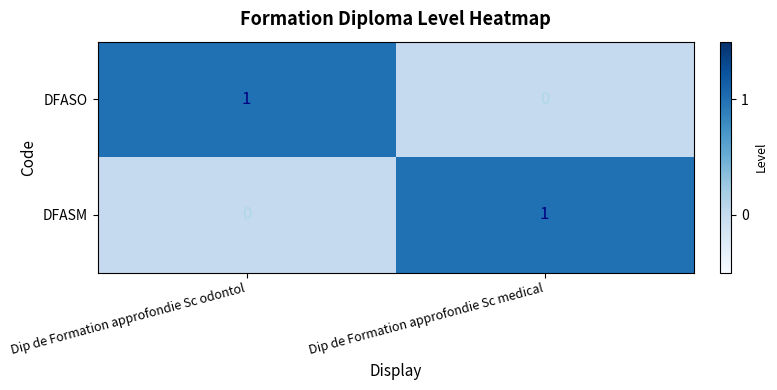

Reading right to left, list all the values displayed in this chart.

DFASO: 0	1
DFASM: 1	0